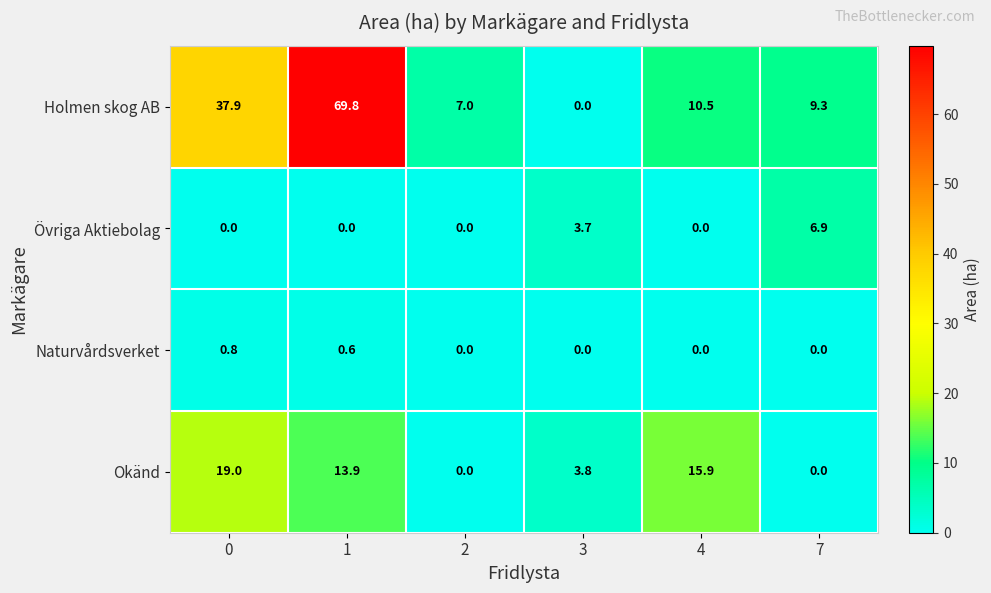

Reading left to right, transcribe all the data shown in this chart.

Holmen skog AB: 0=37.9	1=69.8	2=7.0	3=0.0	4=10.5	7=9.3
Övriga Aktiebolag: 0=0.0	1=0.0	2=0.0	3=3.7	4=0.0	7=6.9
Naturvårdsverket: 0=0.8	1=0.6	2=0.0	3=0.0	4=0.0	7=0.0
Okänd: 0=19.0	1=13.9	2=0.0	3=3.8	4=15.9	7=0.0